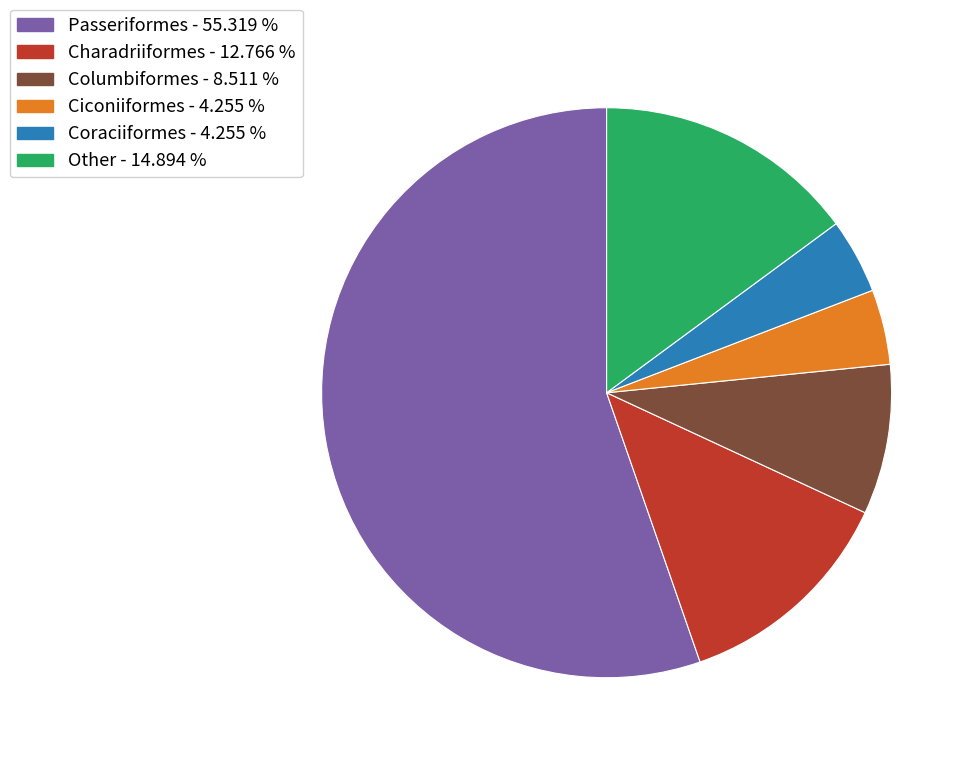

The Other slice represents 15% of the pie. True or false?

True